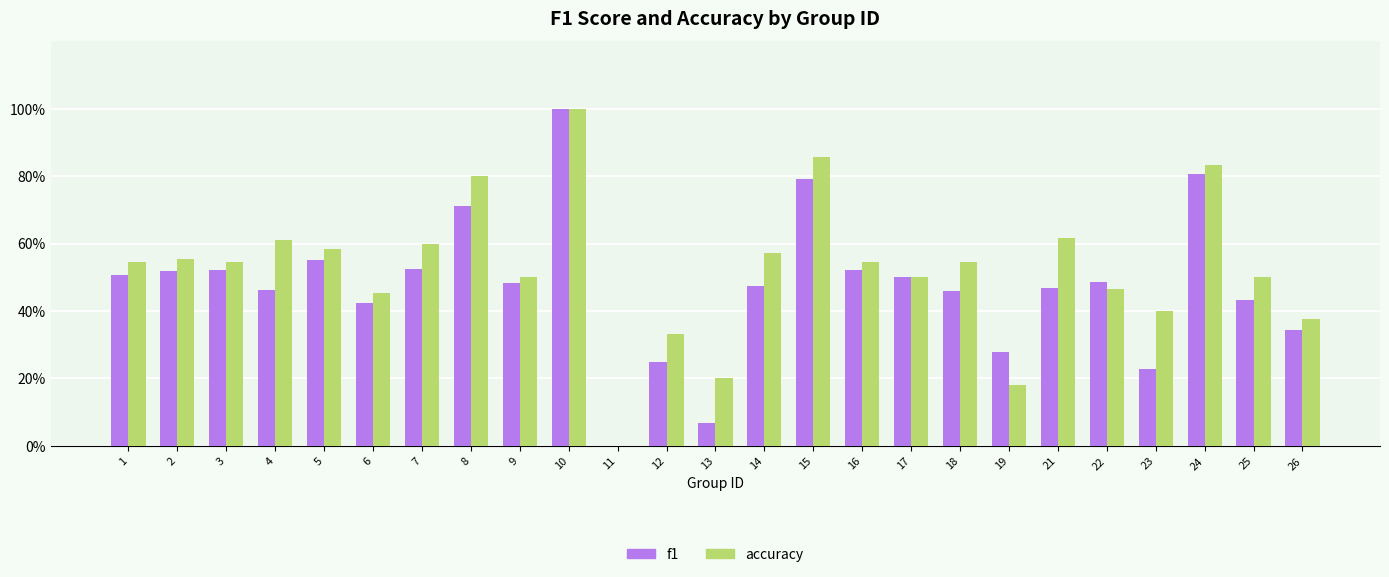

What are all the series names shown in the legend?

f1, accuracy